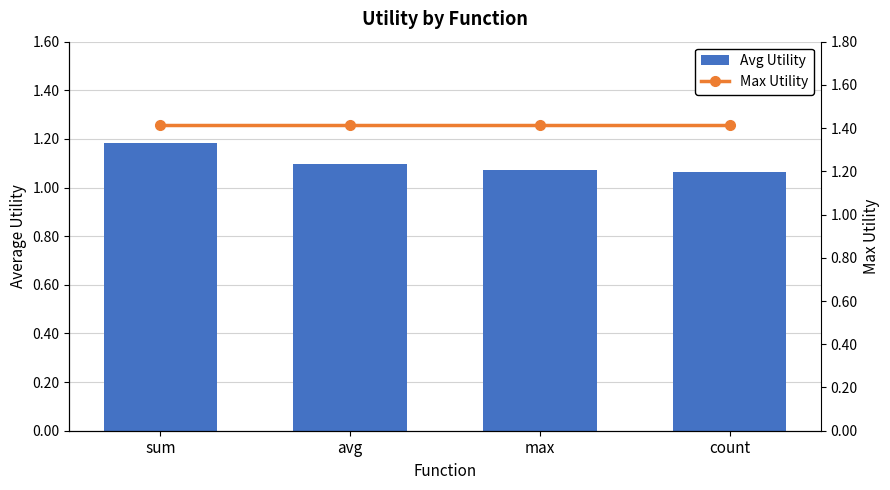

What is the label of the 4th bar from the left?

count